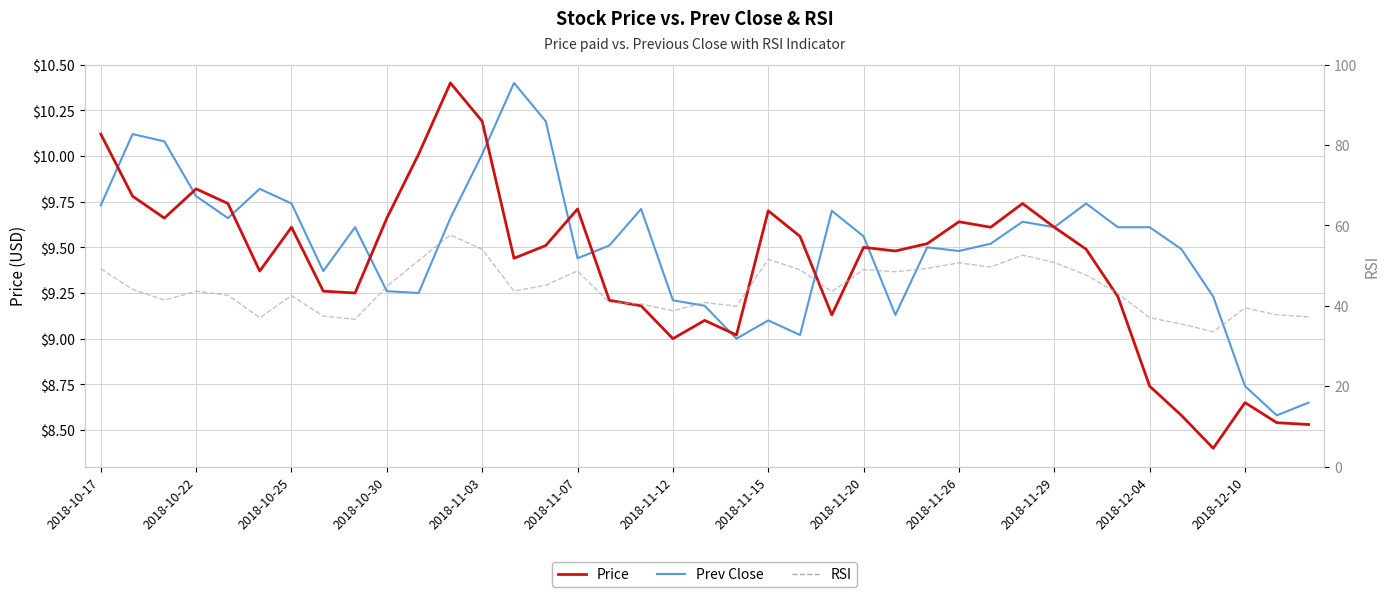

What is the minimum value shown in the chart?

8.4